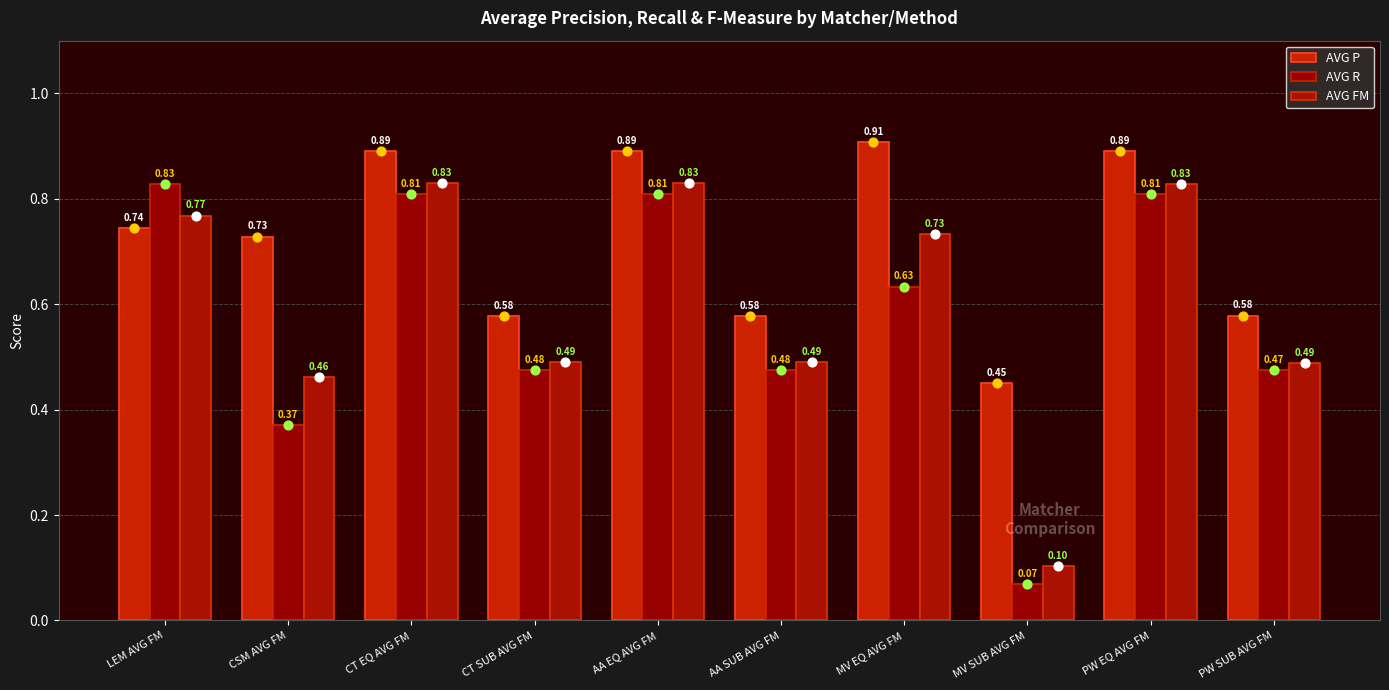

Which series has the largest Y range (max minus min)?

AVG R